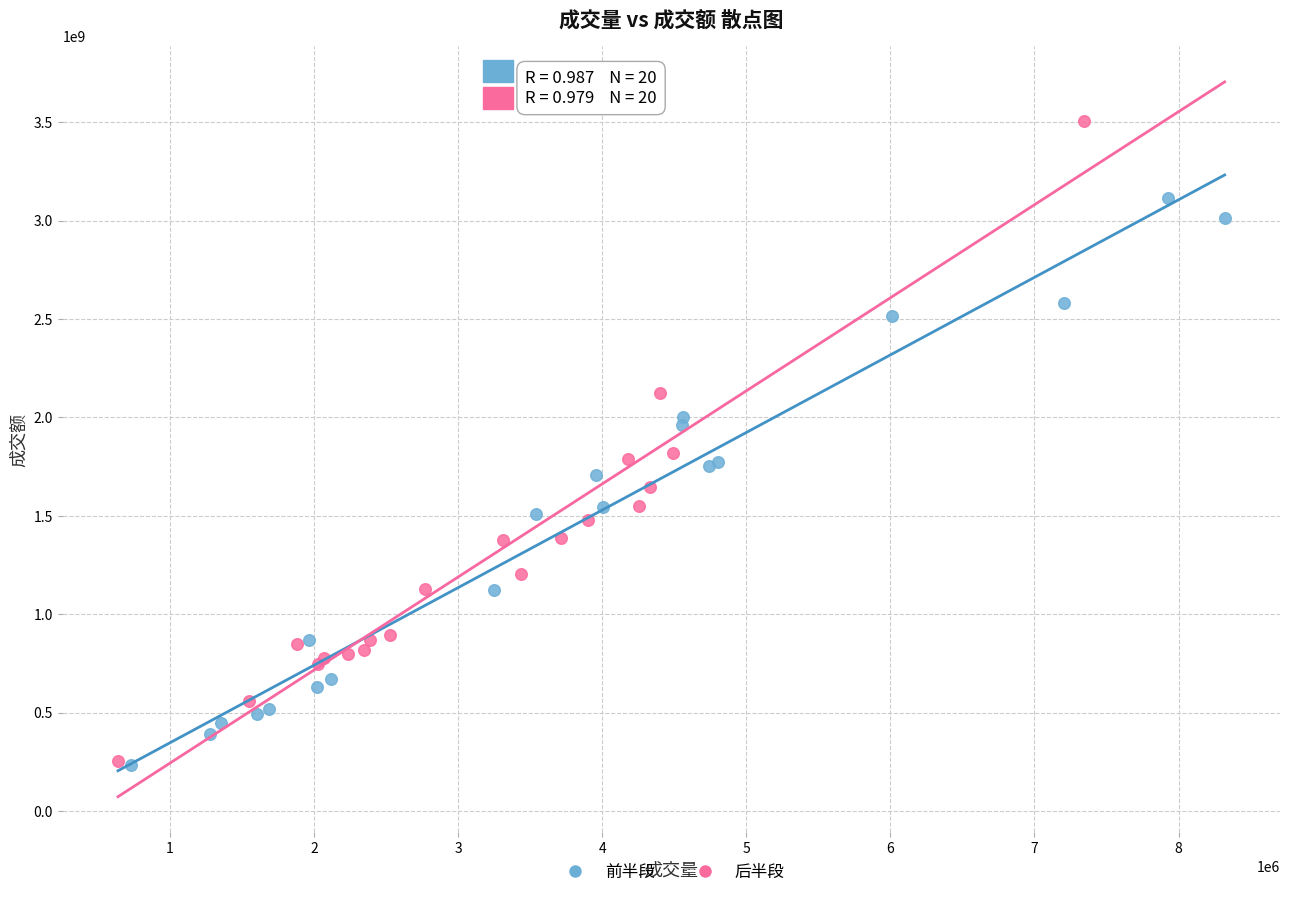

Which series reaches the maximum Y coordinate?

后半段